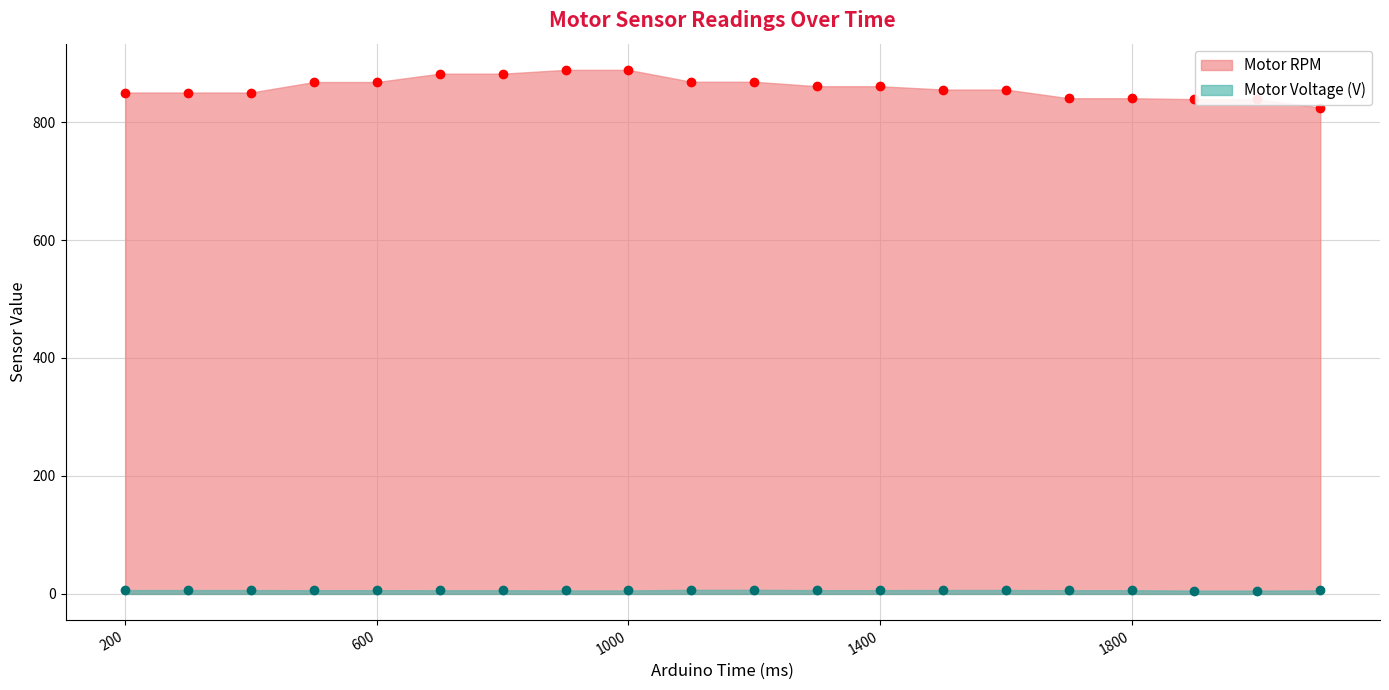

True or false: Motor Voltage (V) and Motor RPM intersect in this chart.

False